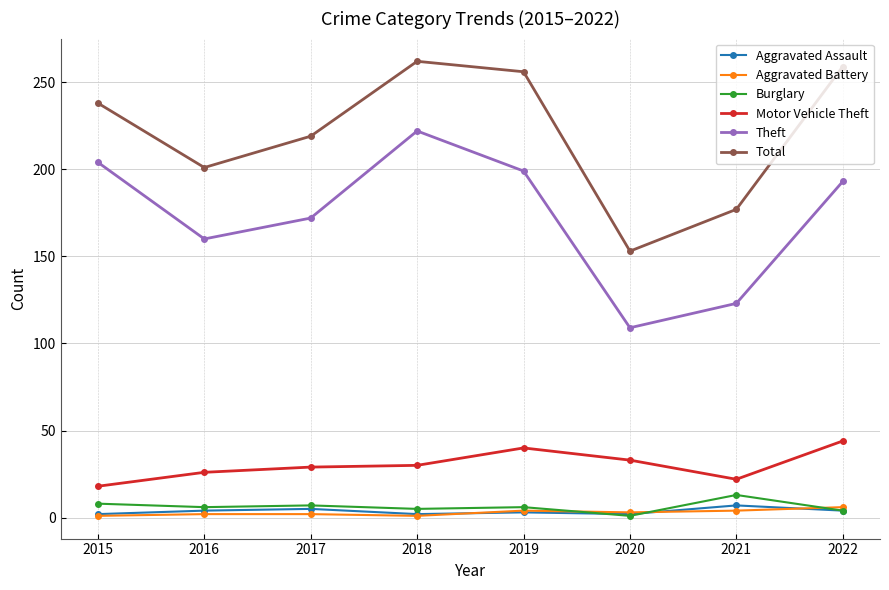

What is the maximum value shown in the chart?

262